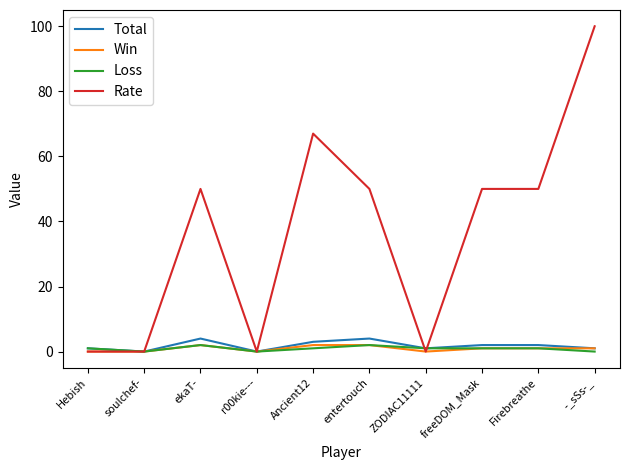

Which series has the widest spread of values?

Rate